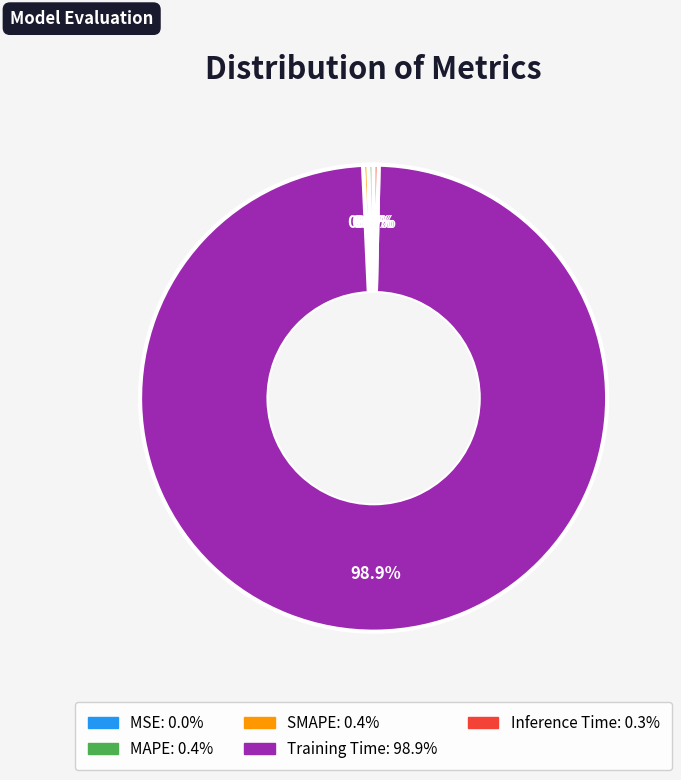

What percentage is NOT represented by SMAPE?

99.6%